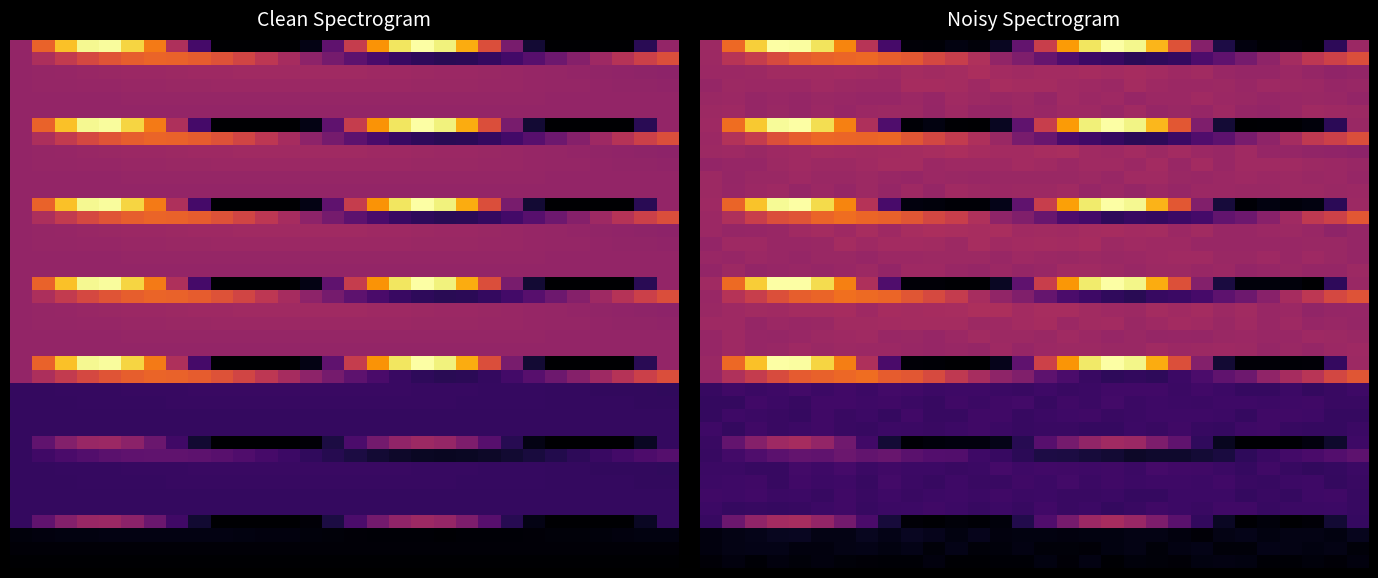

At which category is the sum across all series the highest?

4